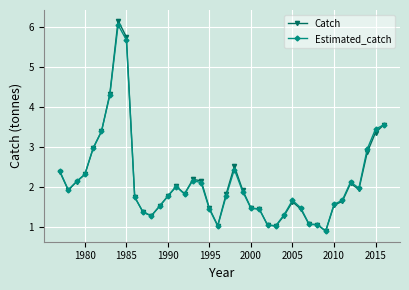

At how many categories does at least one series exceed 4?

3